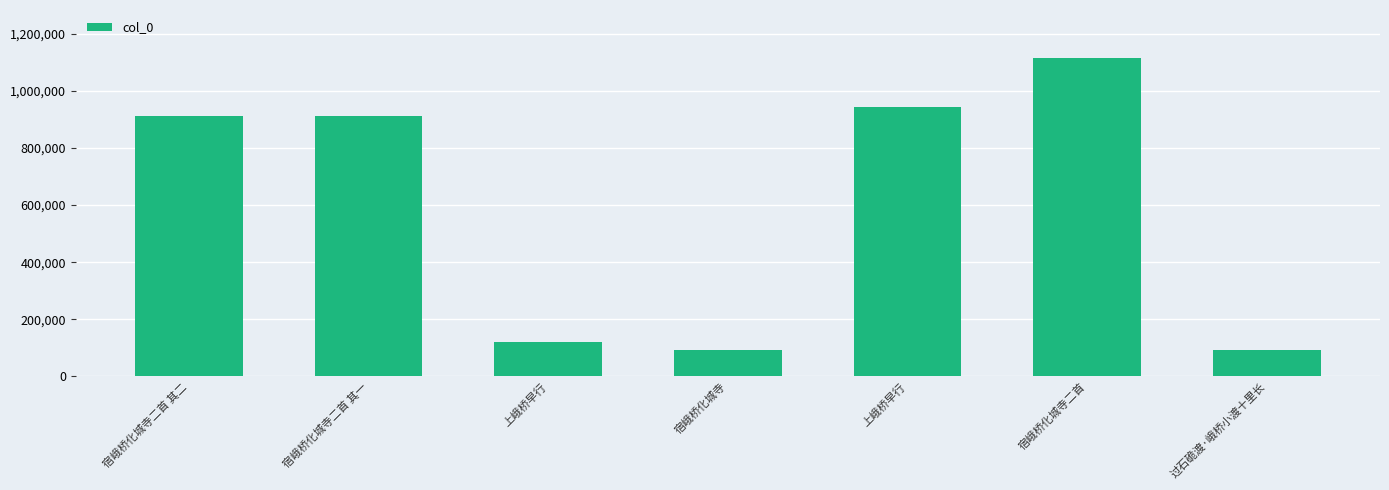

Reading left to right, extract all data points from this chart.

913375	913374	120692	93484	942954	1115708	93067